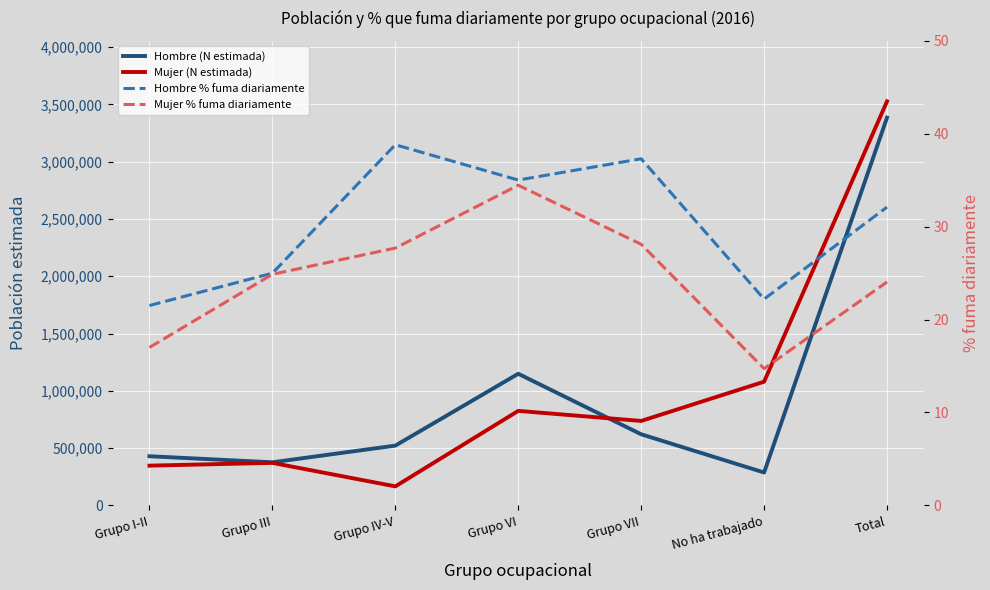

The Mujer (N estimada) series shows 259897.8 at Grupo IV-V. True or false?

False